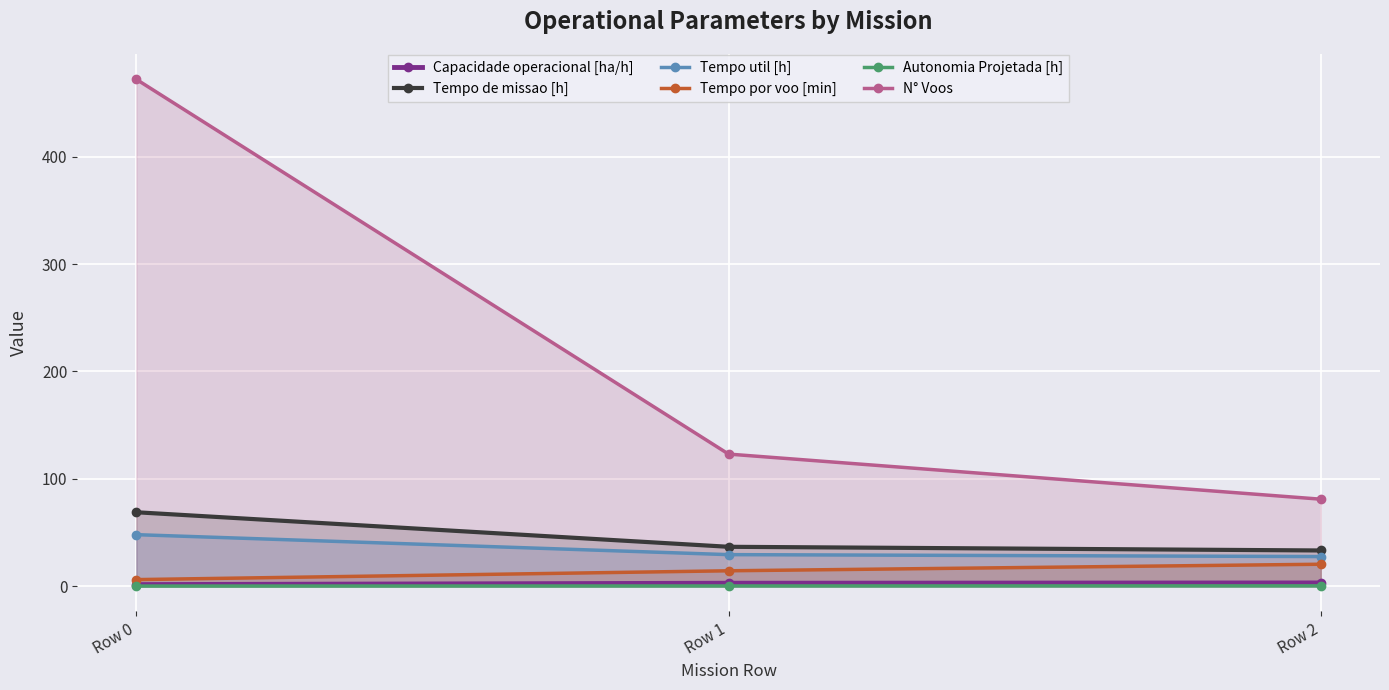

Which category has the highest value in the Tempo de missao [h] series?

Row 0